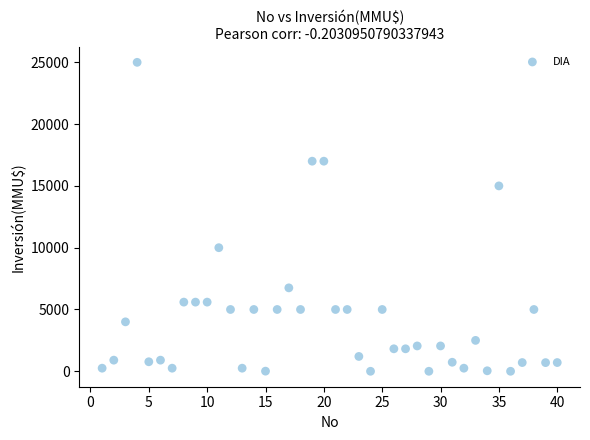

What is the range of X values (max minus min)?

39